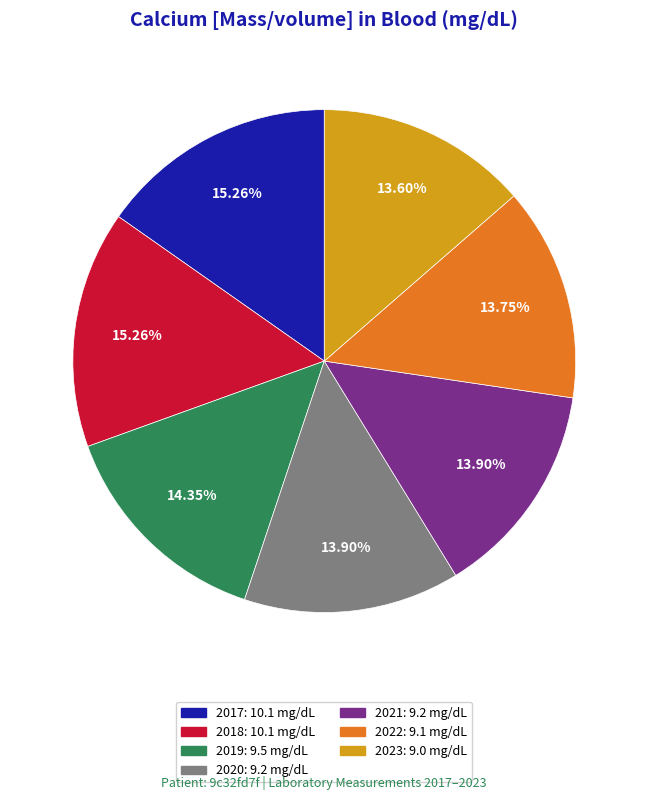

How many segments does this pie chart have?

7